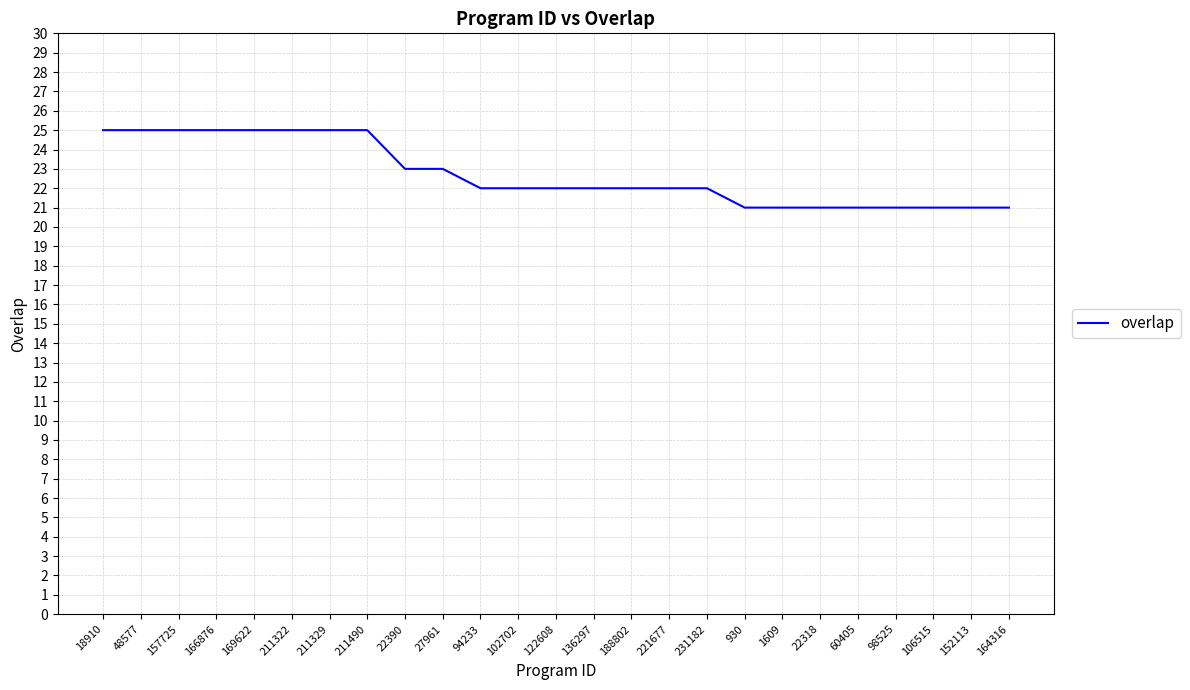

What is the sum of the values at 231182 and 106515?

43